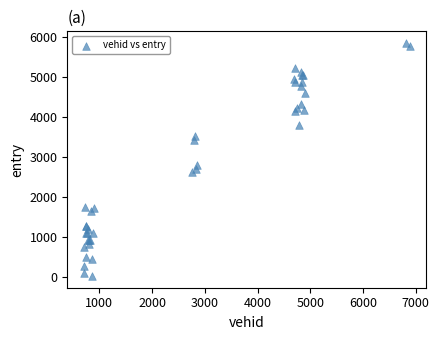

What Y value in the scatter plot is closest to 2933?

2796.1